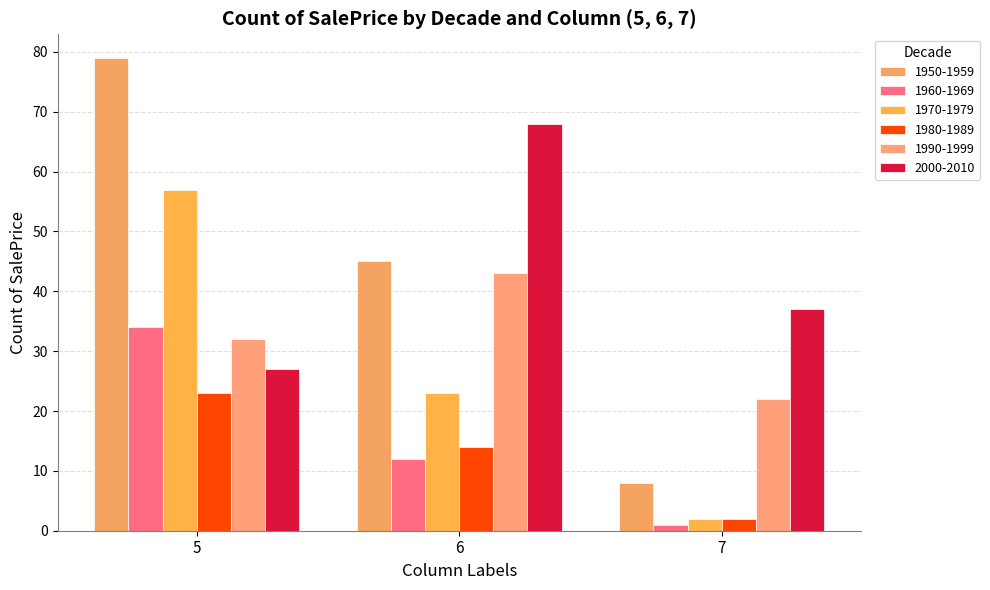

At which category does the chart reach its minimum across all series?

7